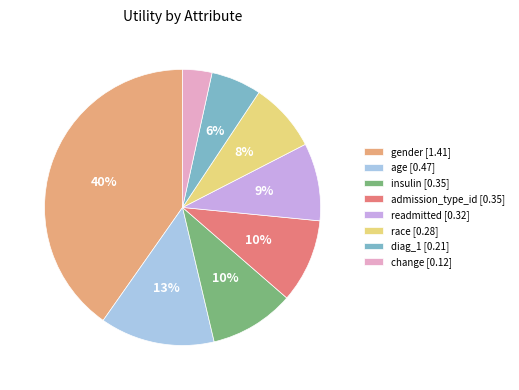

Between readmitted and change, which is larger?

readmitted